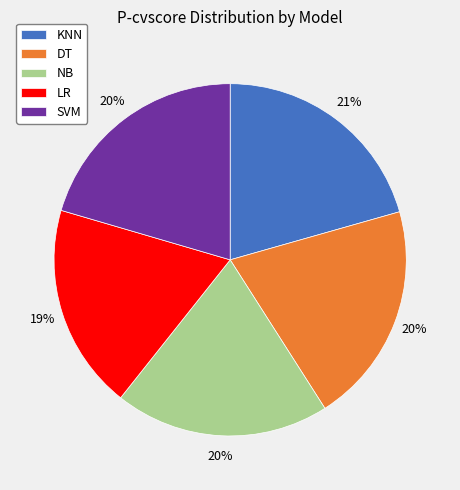

How many slices are in this pie chart?

5